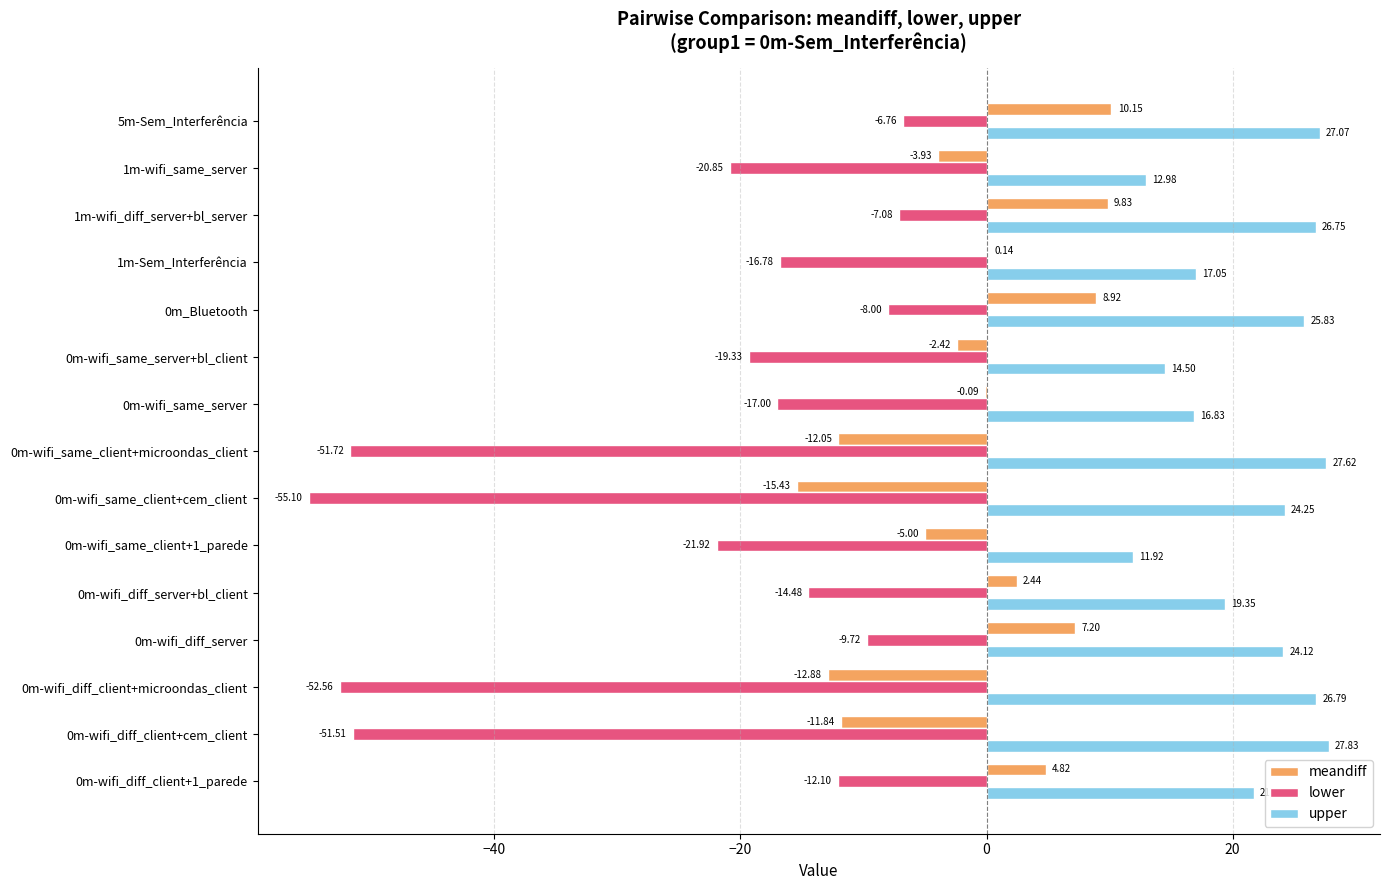

What is the sum of the upper values at 0m-wifi_same_client+1_parede and 0m-wifi_diff_server?

36.0